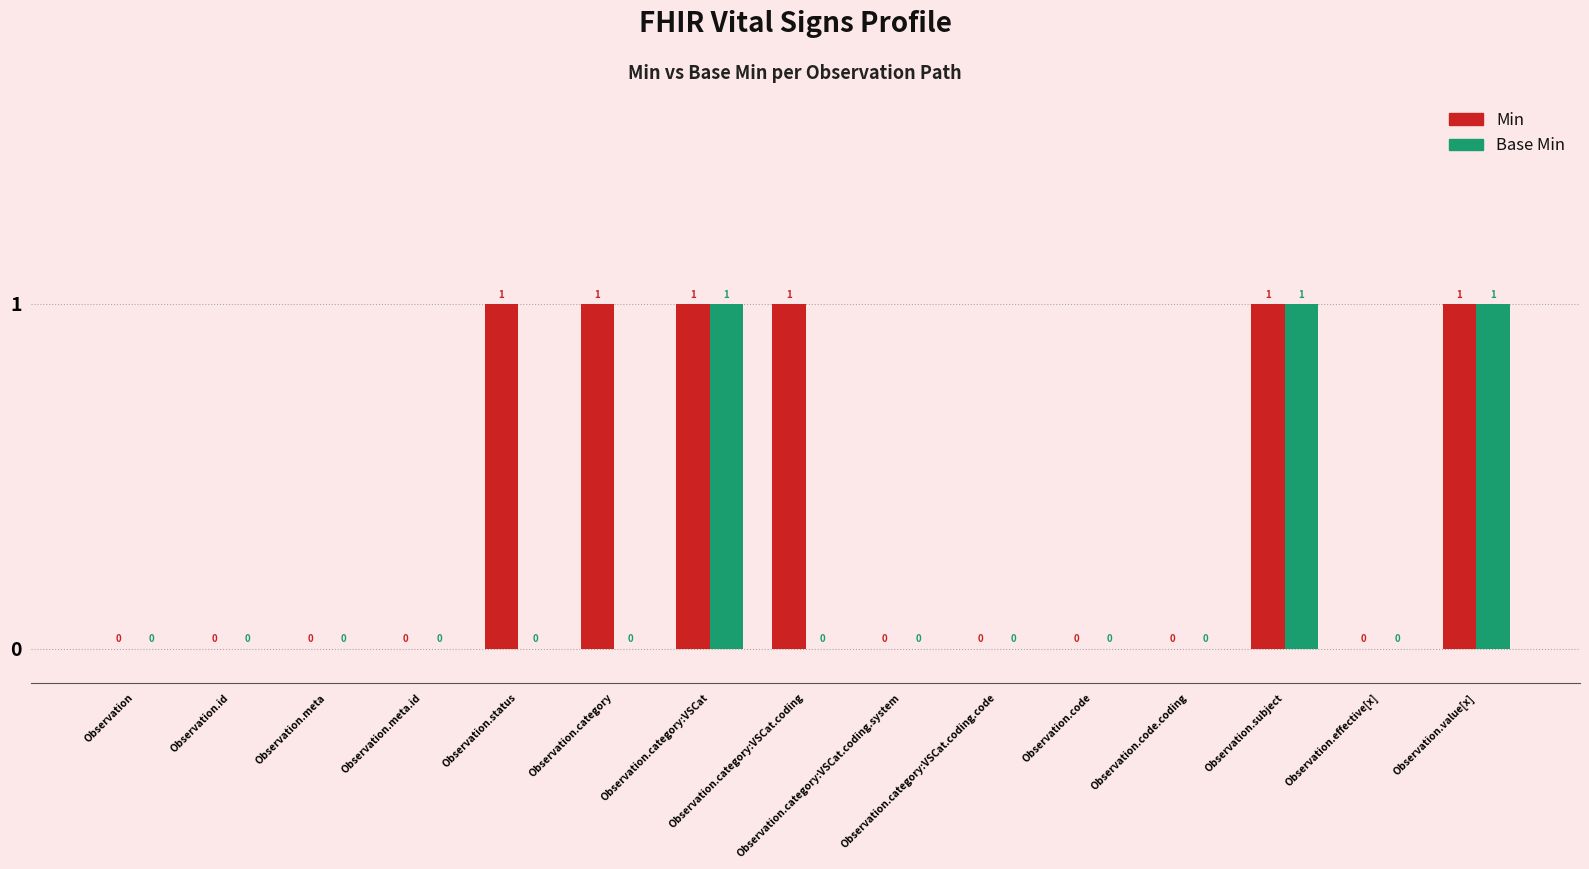

The value of Base Min at Observation.id is -1. True or false?

False